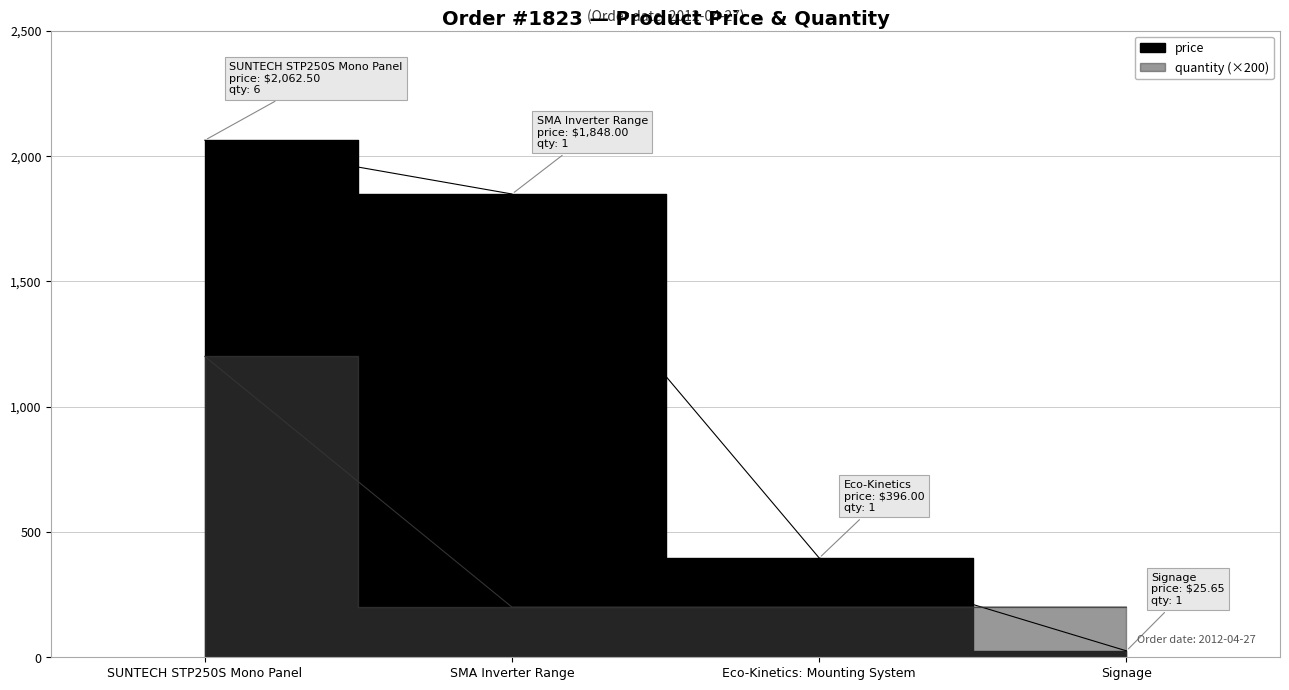

Rank the series by their average value, from lowest to highest.

quantity, price